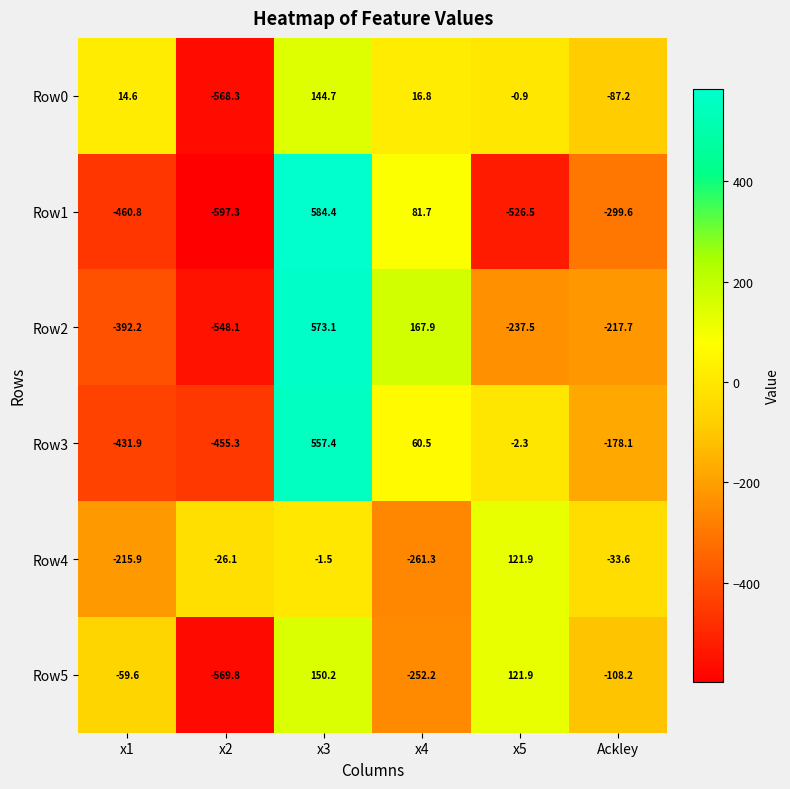

Which series has the largest total across all categories?

Row4